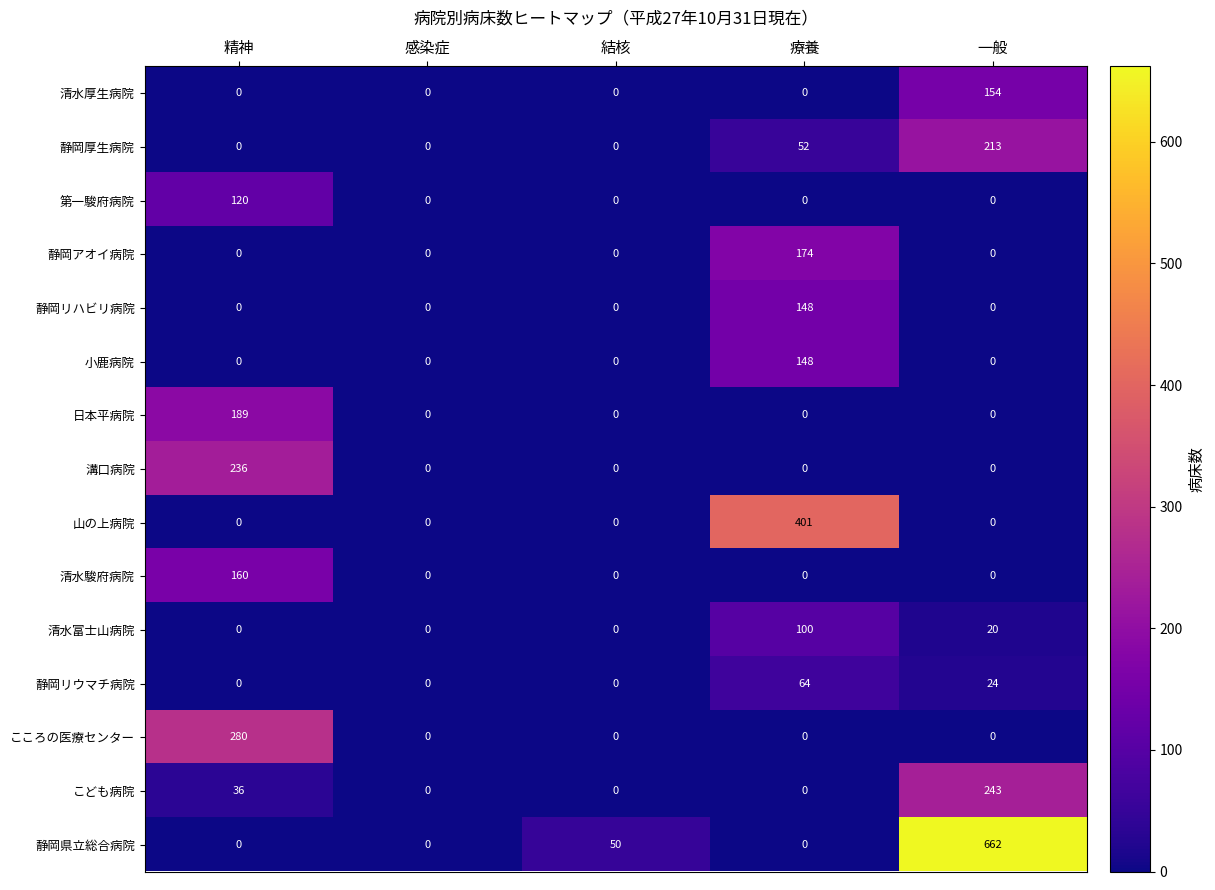

What is the greatest value displayed?

662